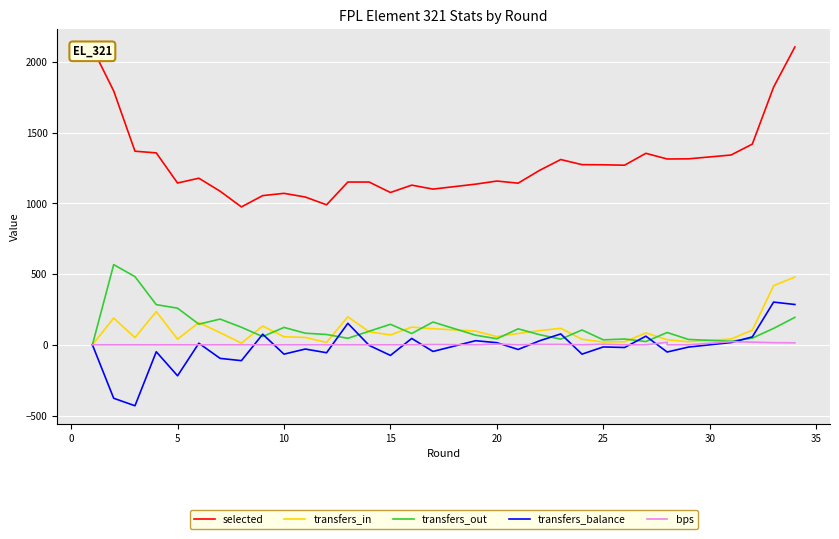

How many distinct data groups are displayed?

5